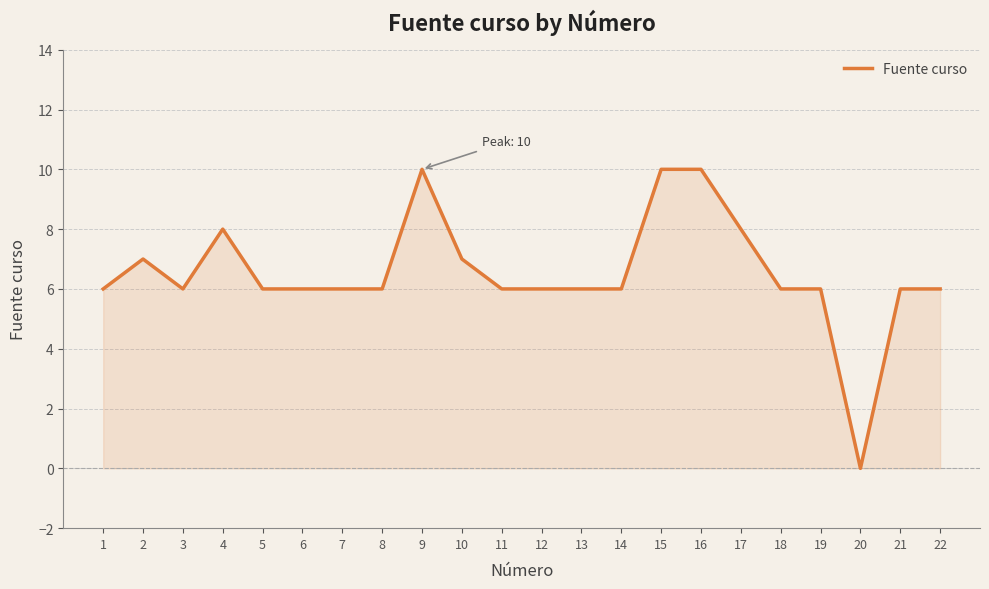

The chart shows a value of 3 at 4. True or false?

False